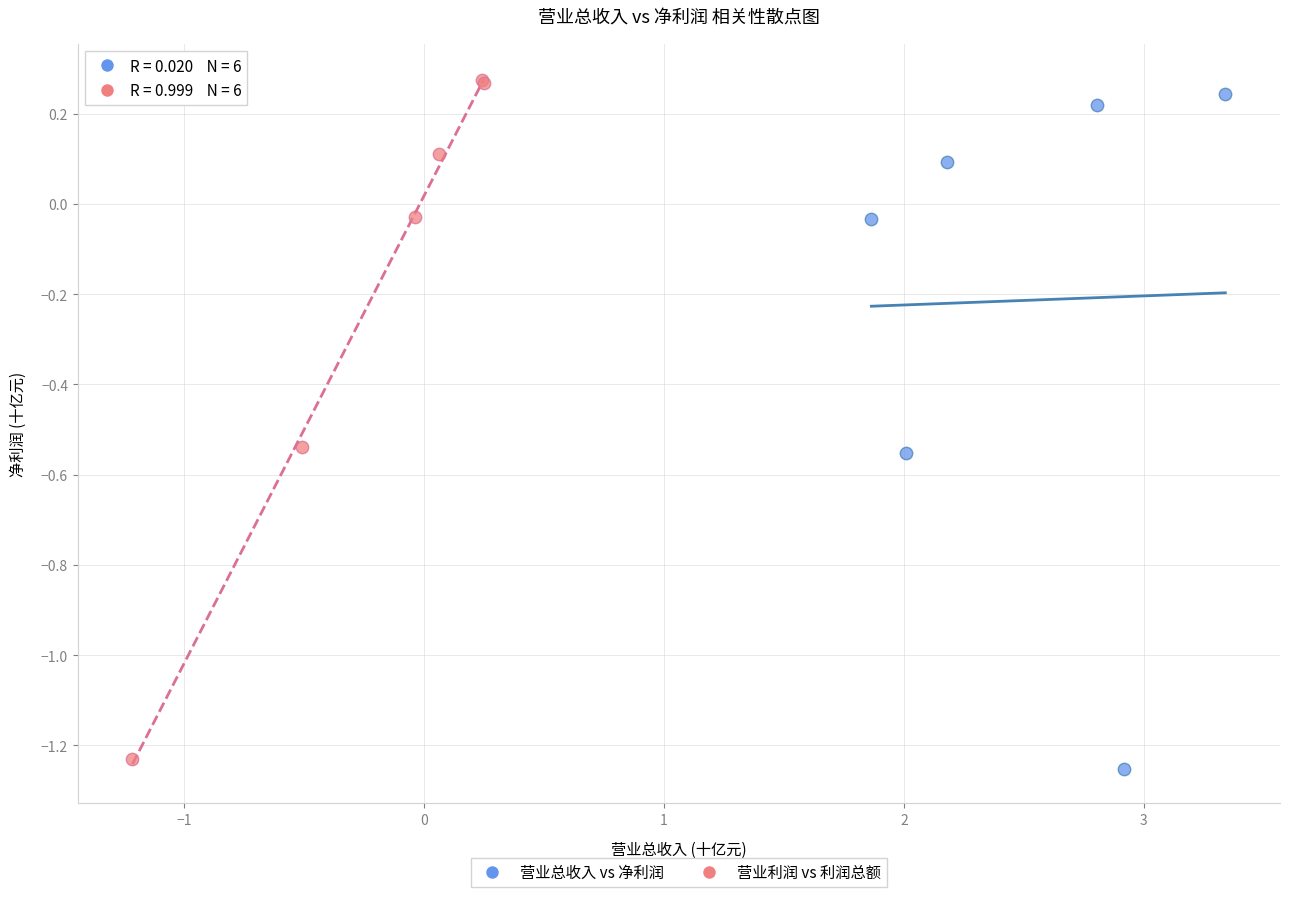

Which series has the widest spread of Y values?

营业利润 vs 利润总额